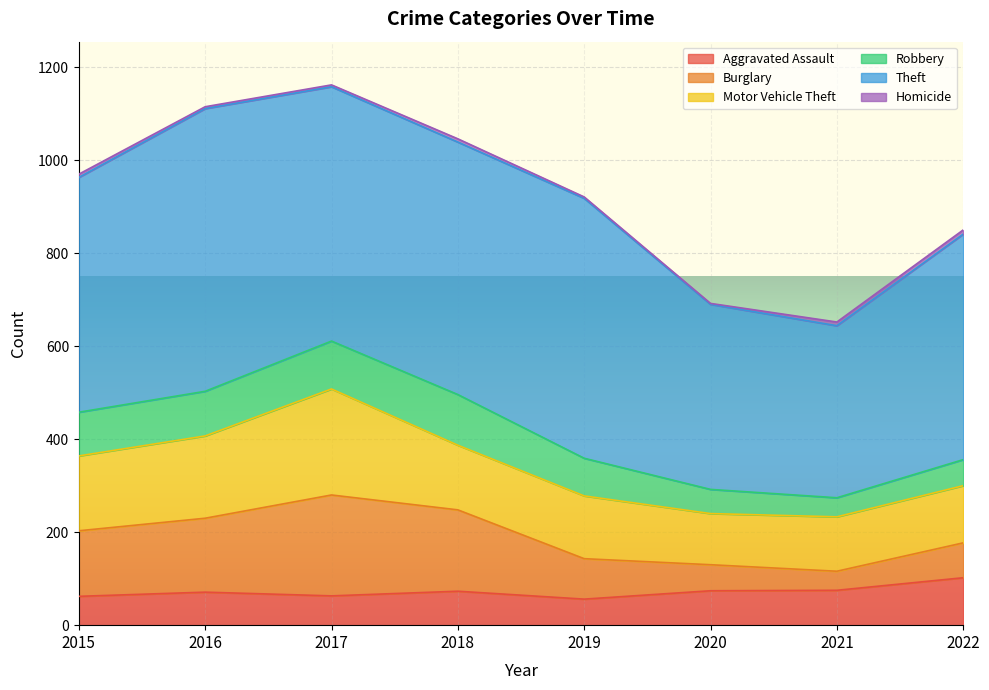

True or false: Homicide and Robbery cross at least once.

False